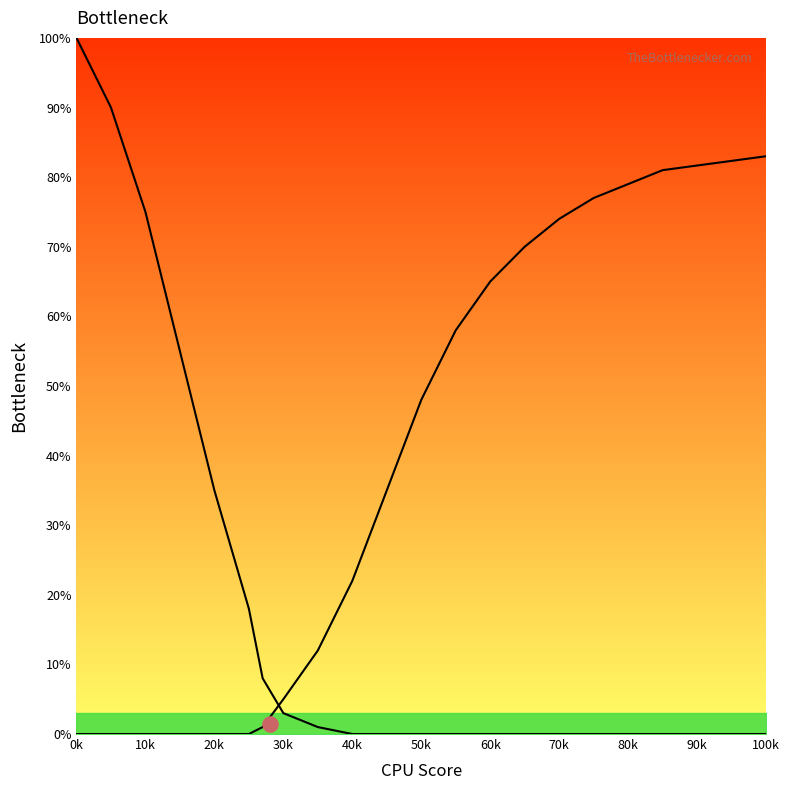

Is the value of GPU Bottleneck at 10k greater than the value of CPU Bottleneck at 90k?

Yes